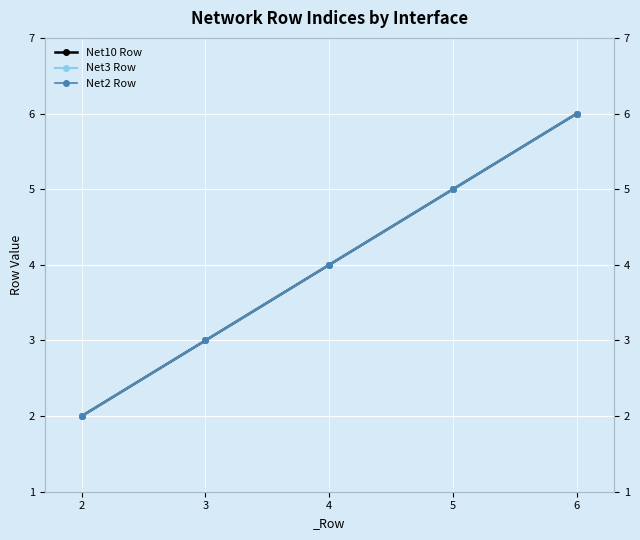

What is the difference between the maximum and minimum values in the Net2 Row series?

4